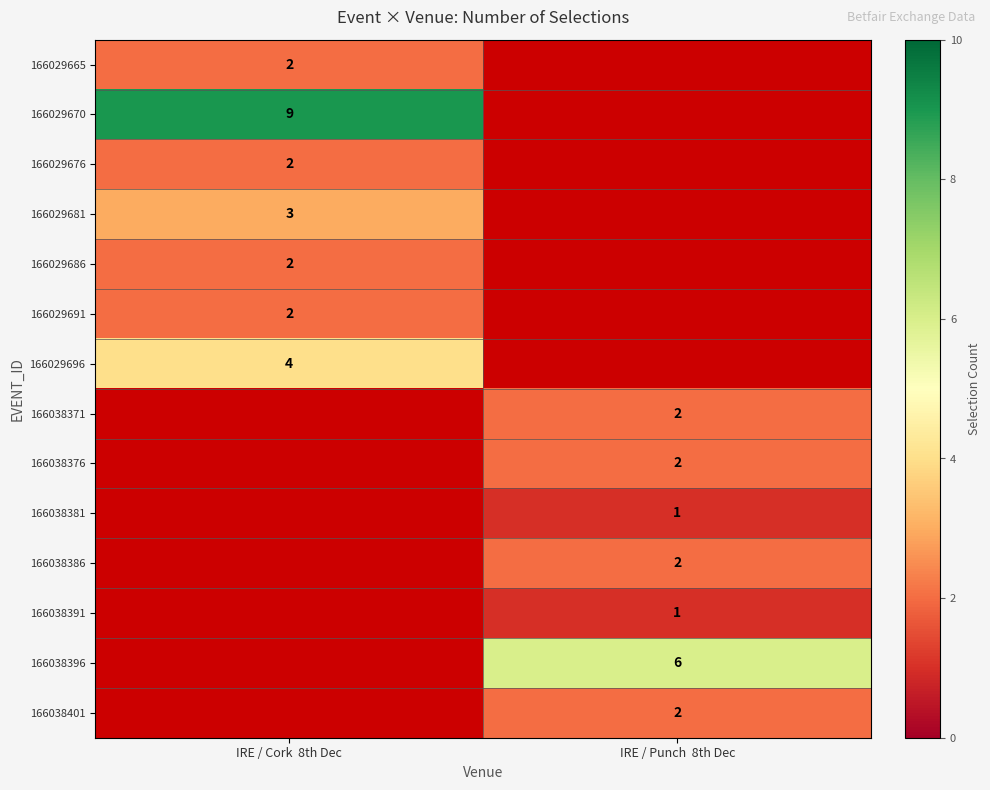

At how many categories does at least one series exceed 2?

2